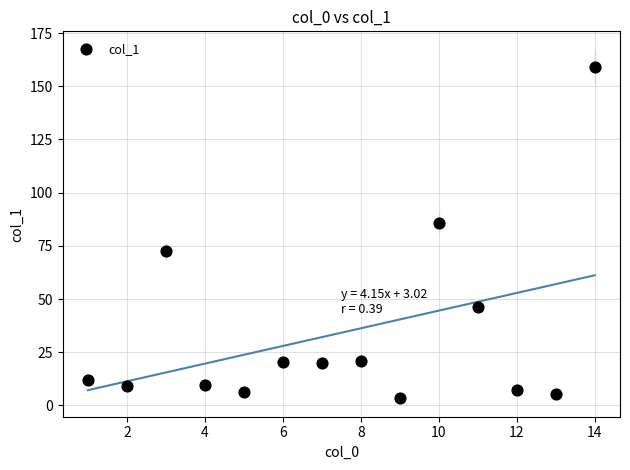

What Y value in the scatter plot is closest to 81?

85.9